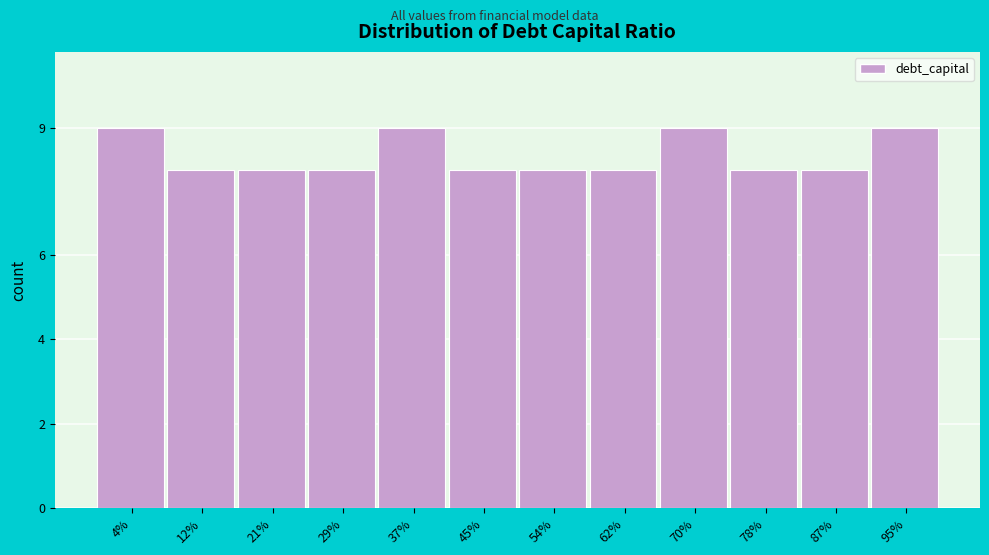

Reading right to left, what are all the values shown in this chart?

95%=9	87%=8	78%=8	70%=9	62%=8	54%=8	45%=8	37%=9	29%=8	21%=8	12%=8	4%=9